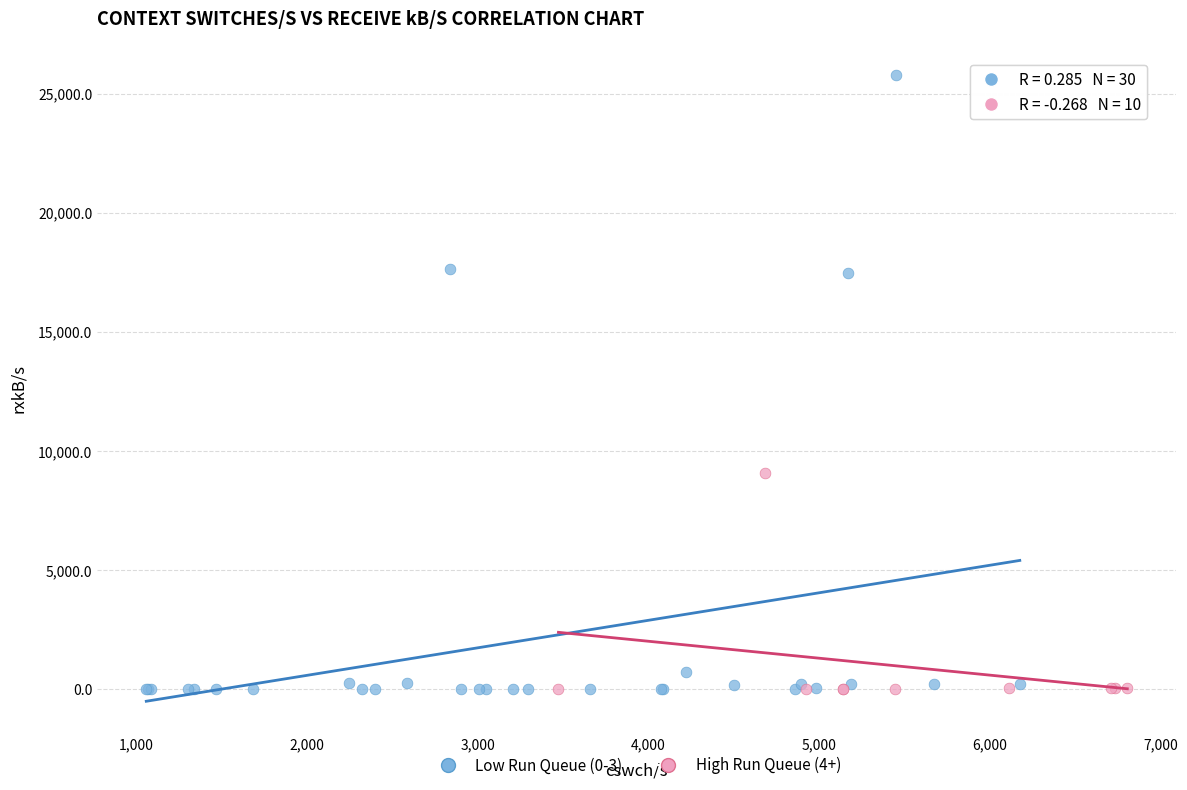

Which series reaches the maximum Y coordinate?

Low Run Queue (0-3)